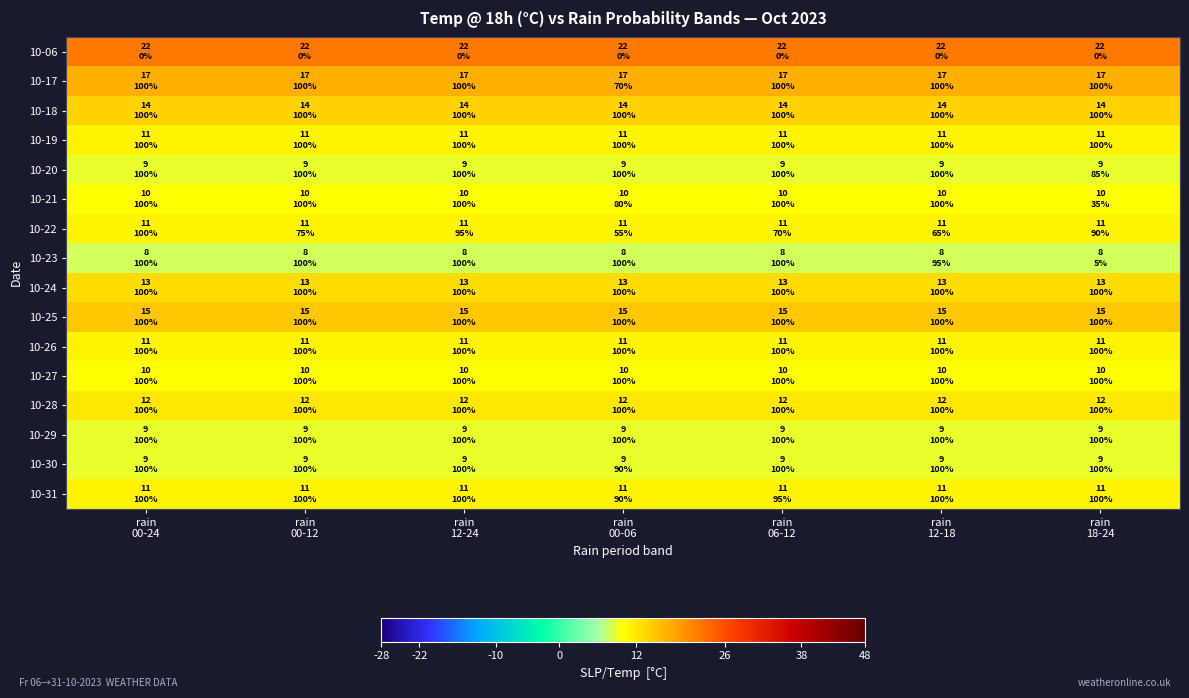

Which series has the largest total across all categories?

10-06